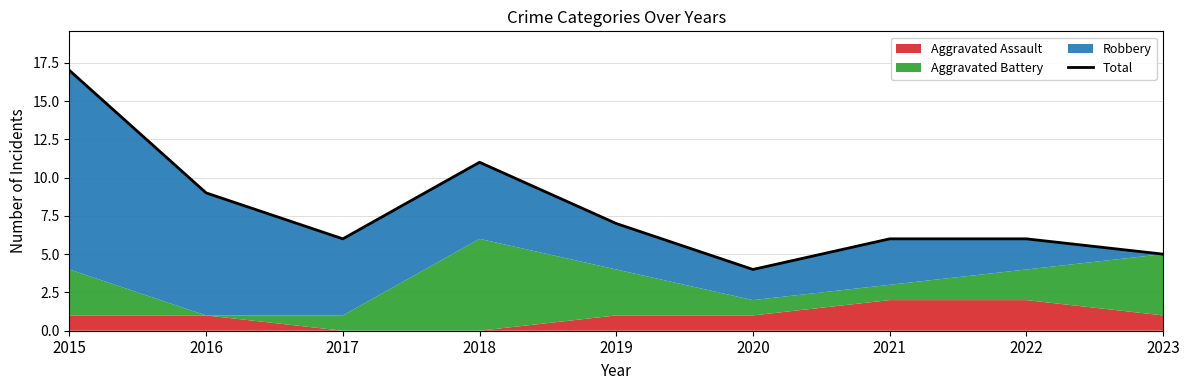

Which label corresponds to the largest value in the chart?

2015